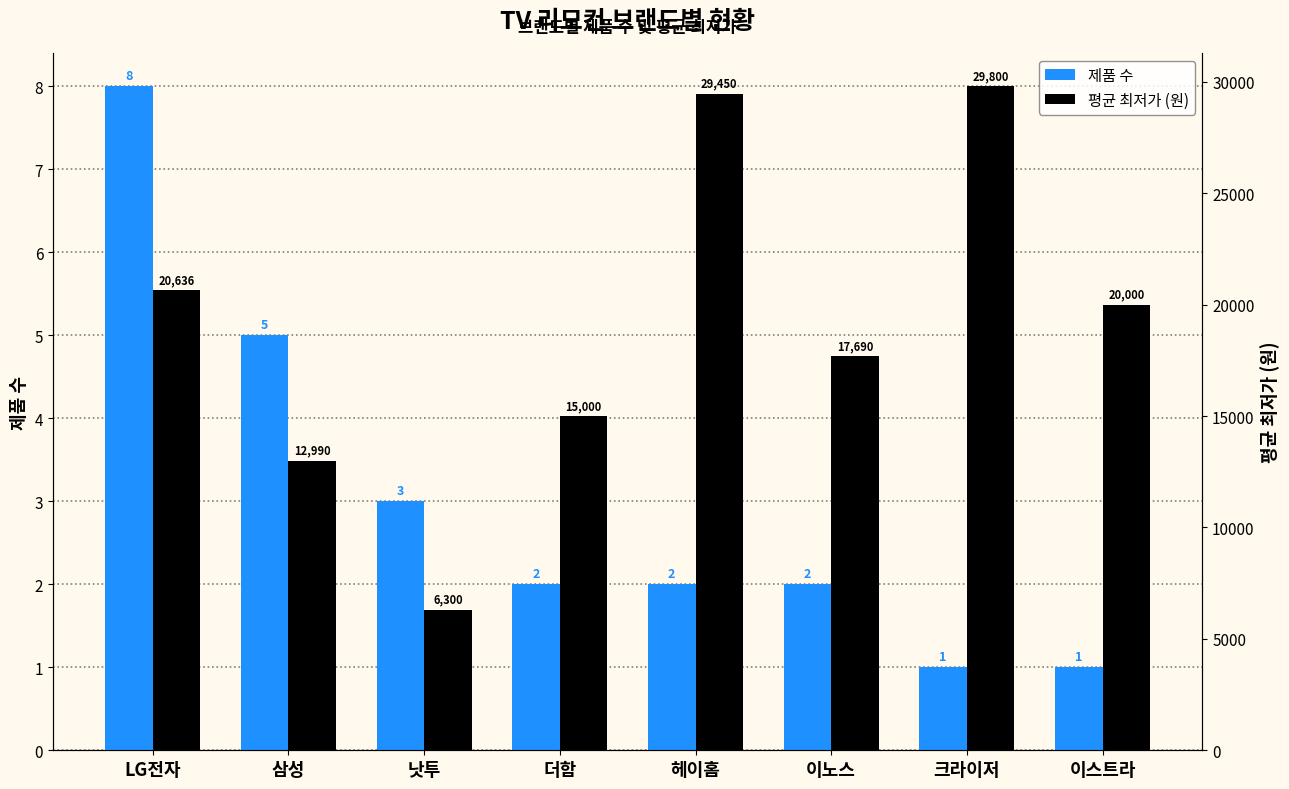

What are all the series names shown in the legend?

제품 수, 평균 최저가 (원)